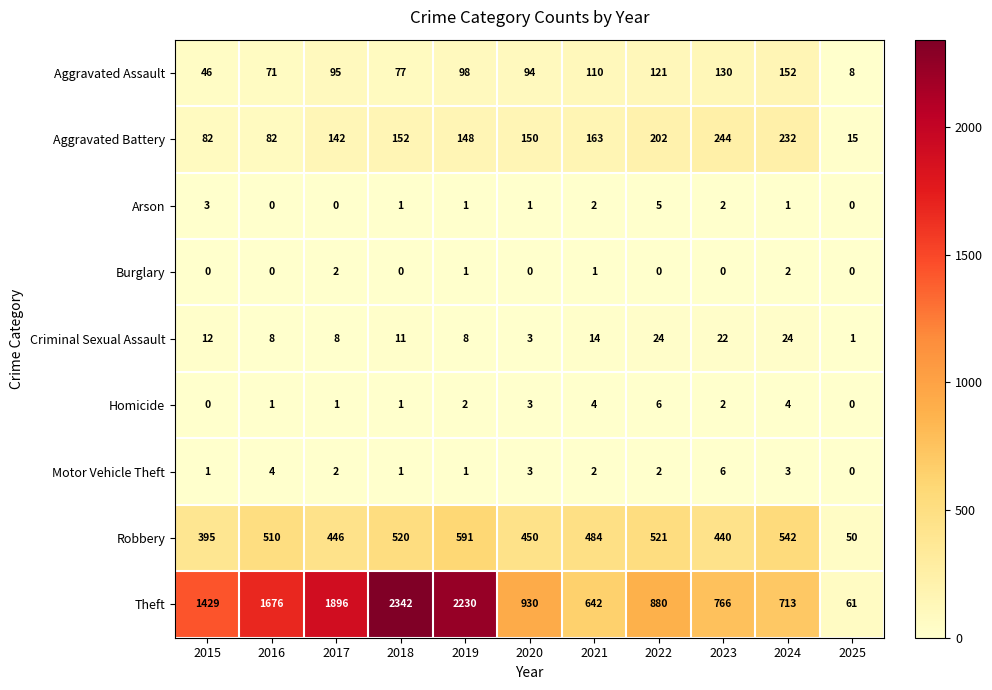

At which label does Theft reach its peak?

2018